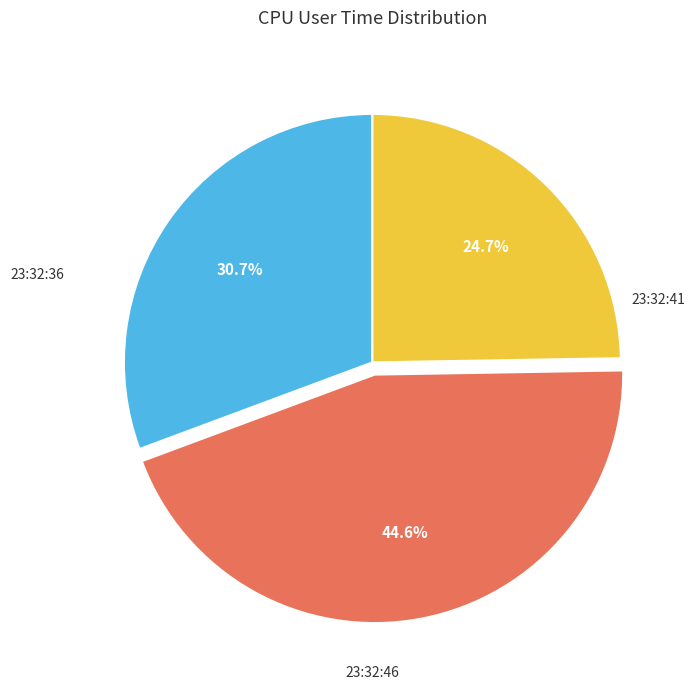

Does any single category account for the majority?

No